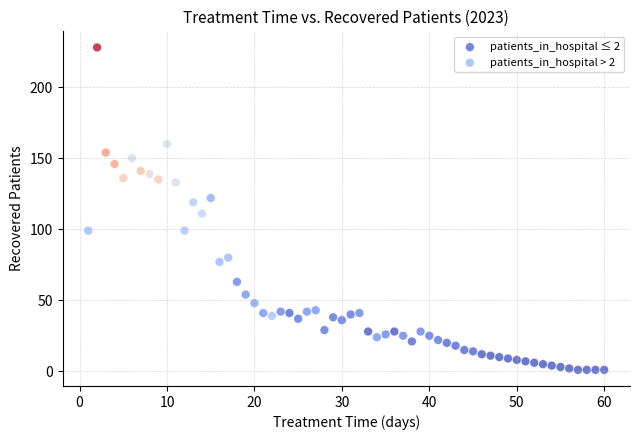

Which series reaches the minimum Y coordinate?

patients_in_hospital ≤ 2